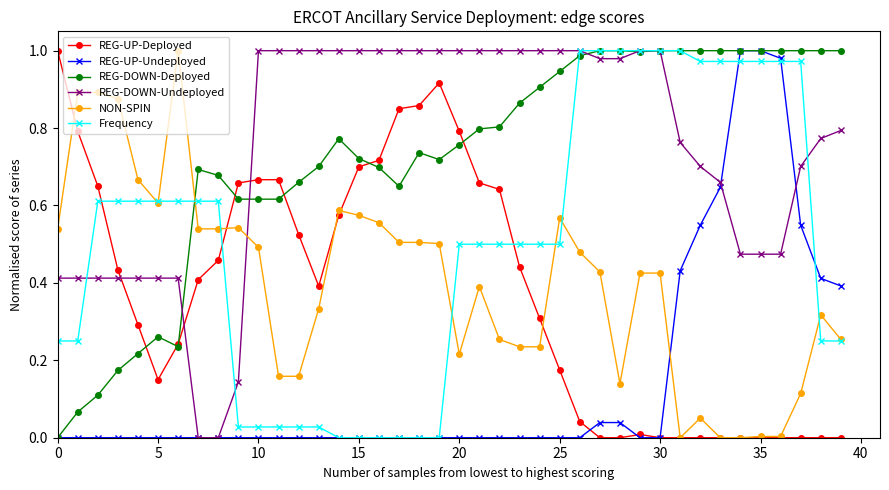

True or false: REG-DOWN-Deployed has more than 1 points higher than both neighbors.

True